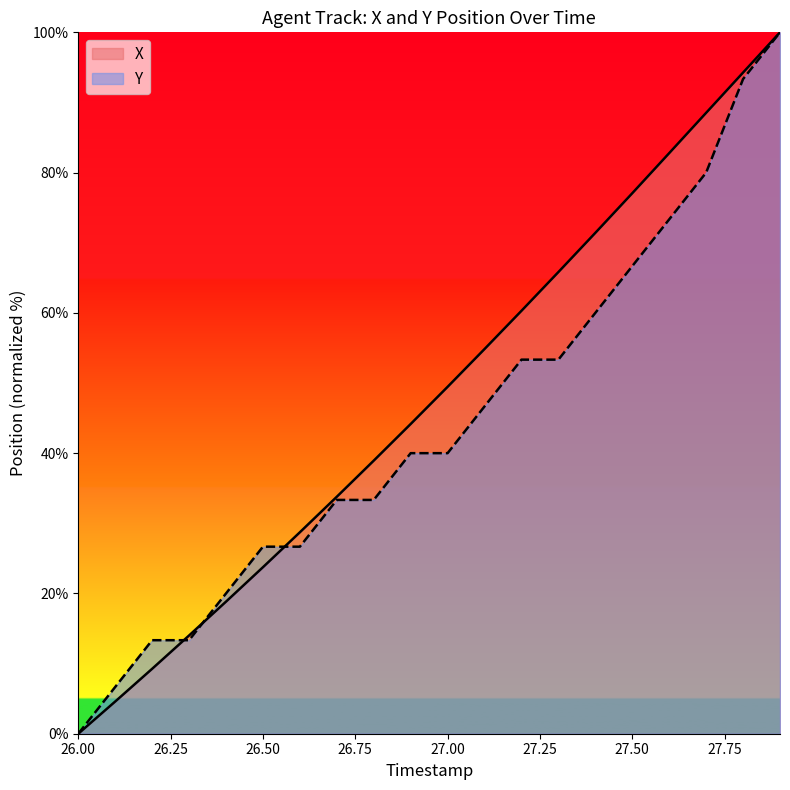

Reading left to right, extract all data points from this chart.

X: 0.0	4.6	9.3	14.0	18.8	23.7	28.7	33.8	38.9	44.2	49.5	54.8	60.3	65.8	71.4	77.1	82.8	88.5	94.3	100.0
Y: 0.0	6.7	13.3	13.3	20.0	26.7	26.7	33.3	33.3	40.0	40.0	46.7	53.3	53.3	60.0	66.7	73.3	80.0	93.3	100.0